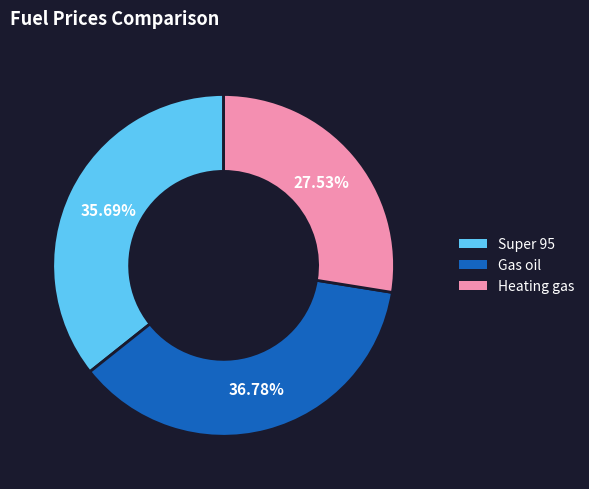

Rank the categories by value from highest to lowest.

Gas oil, Super 95, Heating gas